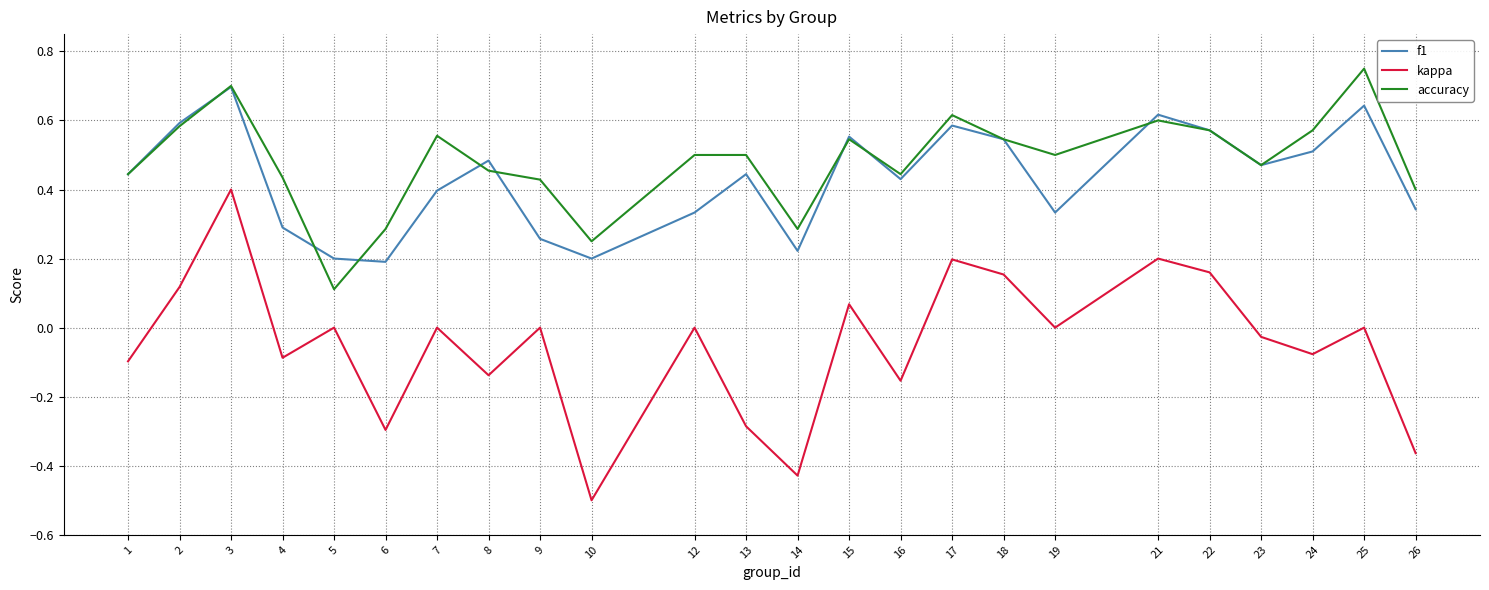

What are all the series names shown in the legend?

f1, kappa, accuracy